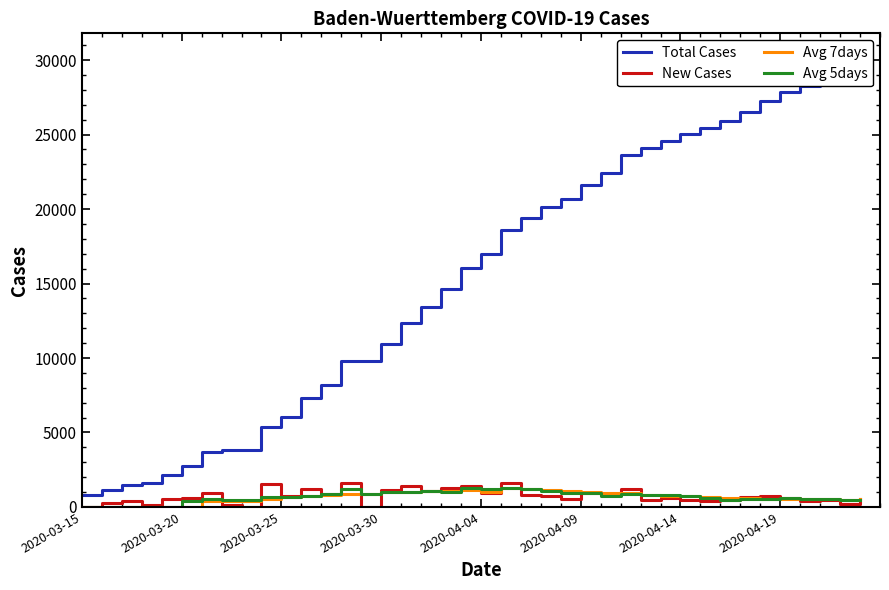

How many lines are shown in the chart?

4